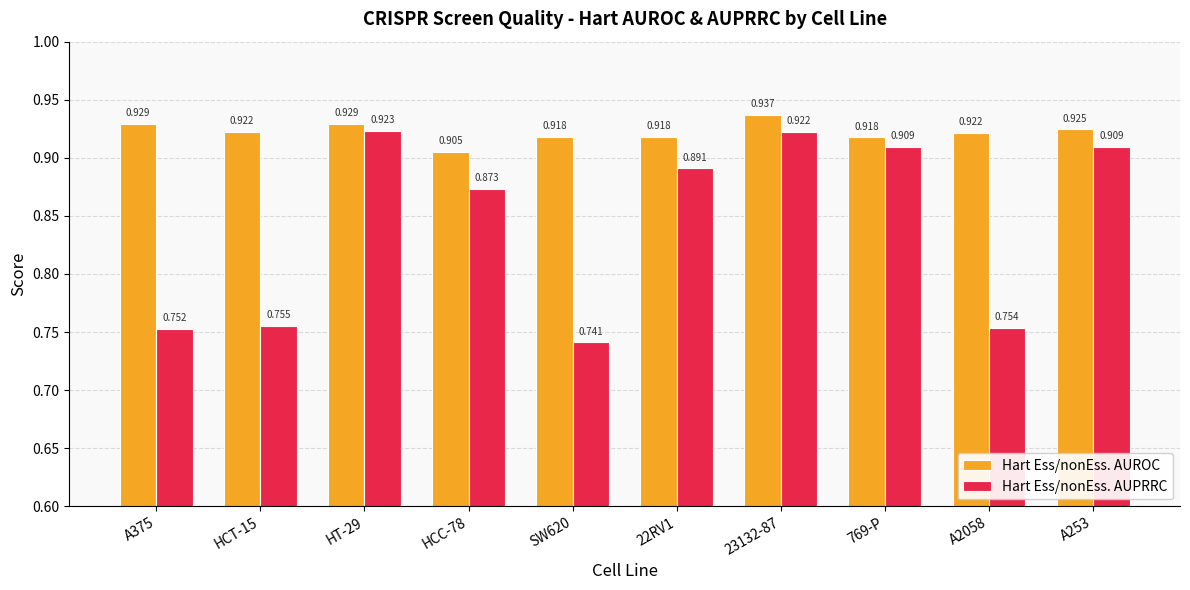

Which category has the highest value across all series?

23132-87